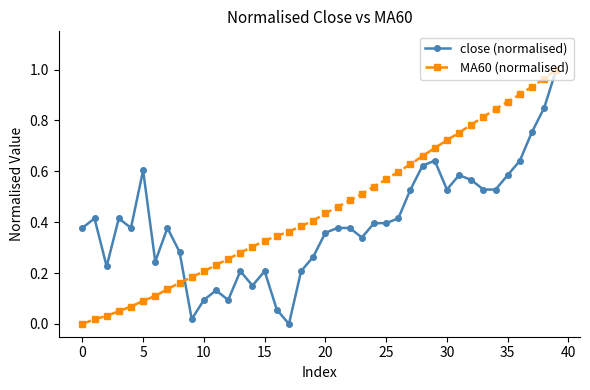

Rank the series by their average value, from highest to lowest.

MA60 (normalised), close (normalised)